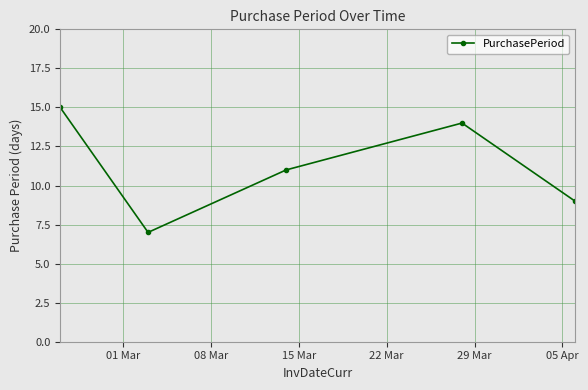

What is the value of the 4th point from the left?

14